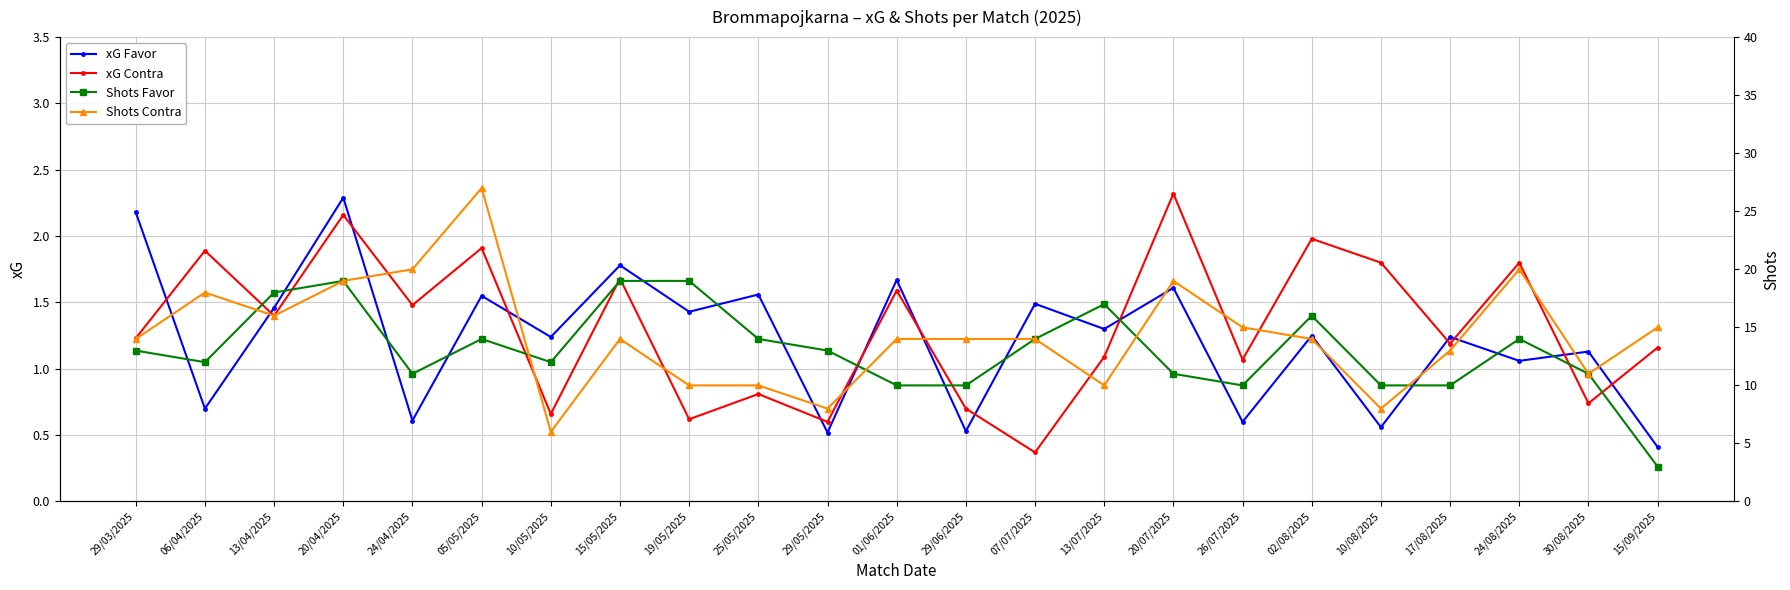

True or false: Shots Contra has more than 0 points higher than both neighbors.

True